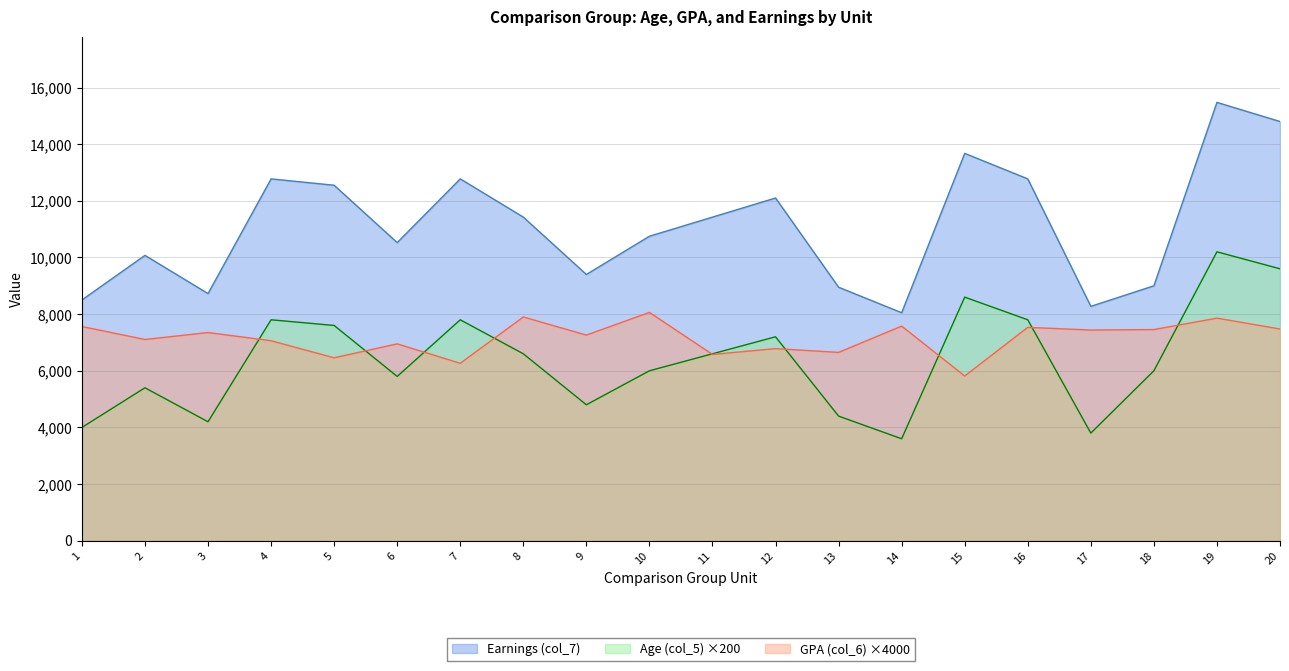

Does the chart display data point markers on the line(s)?

No